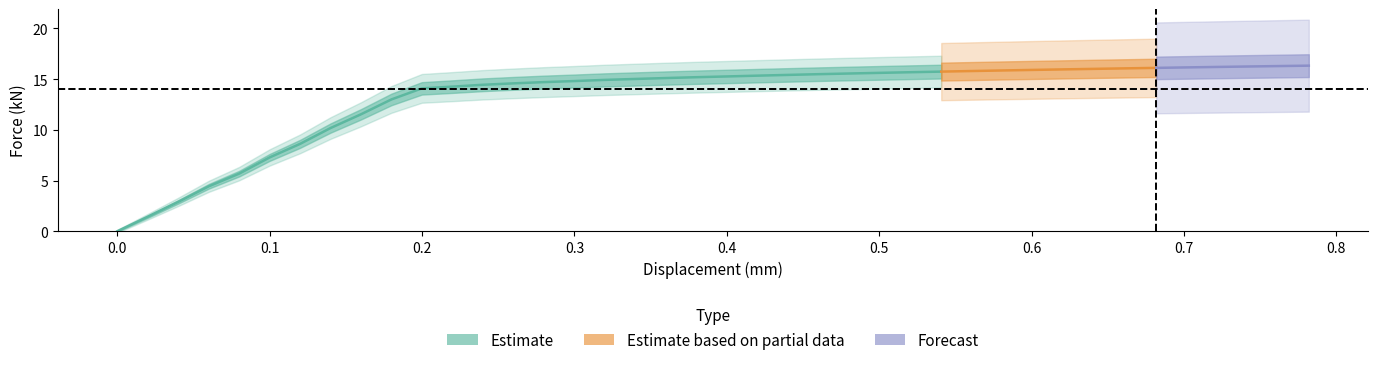

How many data points are less than 15?

17